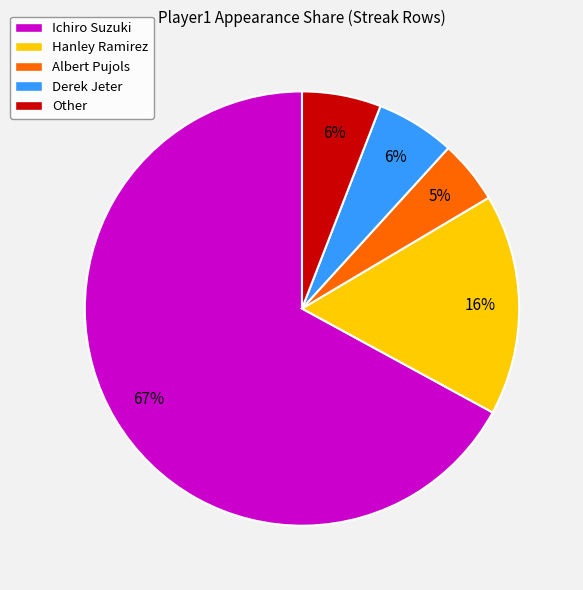

To the nearest percent, what is the difference between the largest and smallest slice percentages?

62%